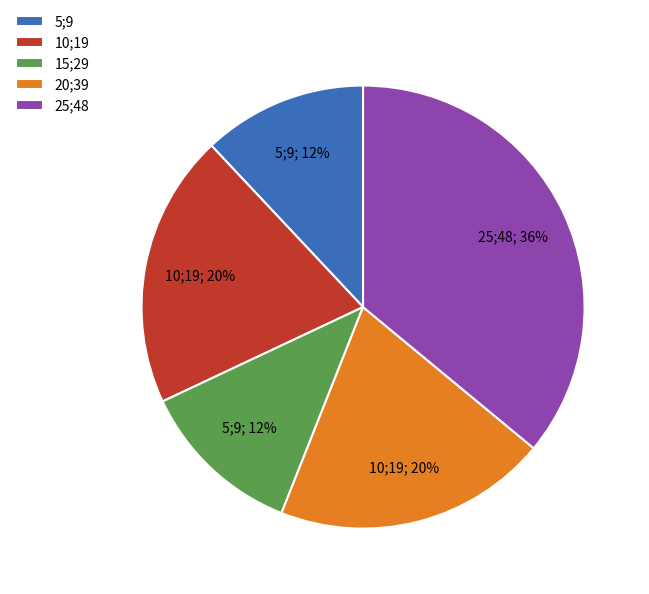

To the nearest percent, what is the difference between the 5;9 and 10;19 slice percentages?

8%